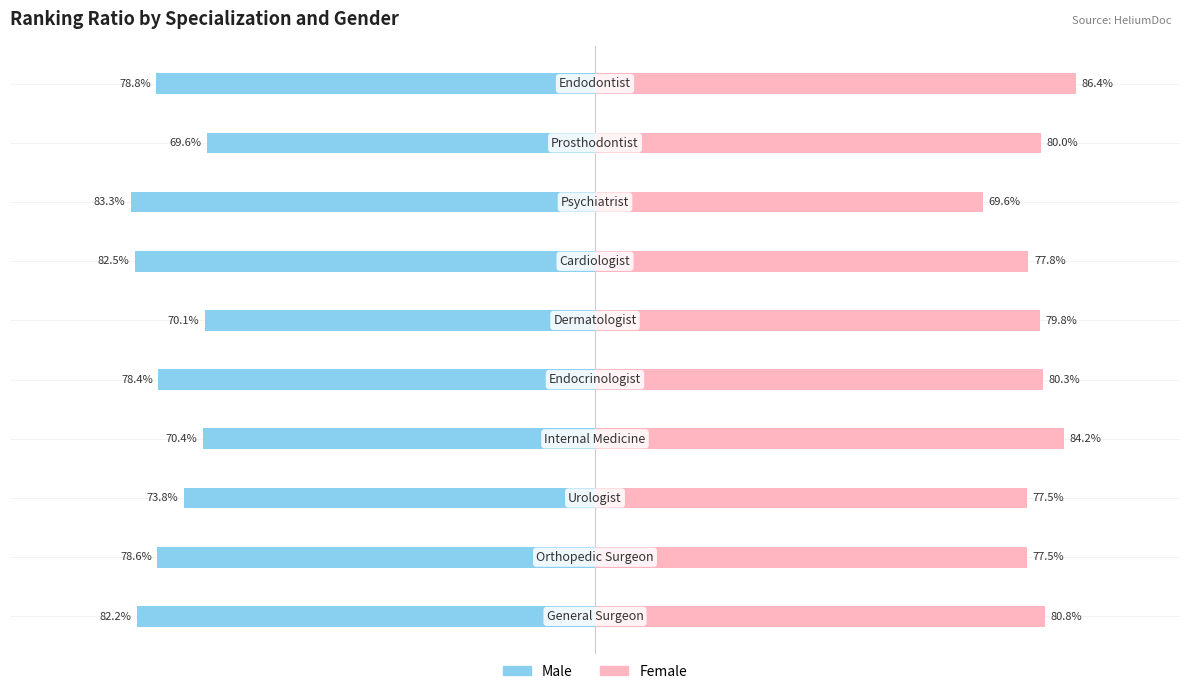

Rank the series at 9 from highest to lowest value.

Female, Male